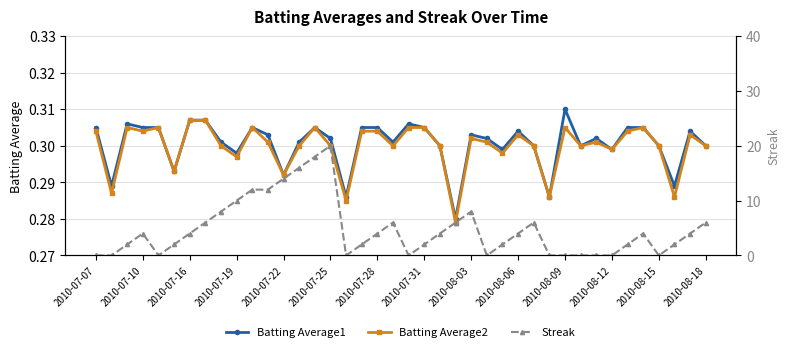

True or false: Batting Average1 has more than 0 points higher than both neighbors.

True